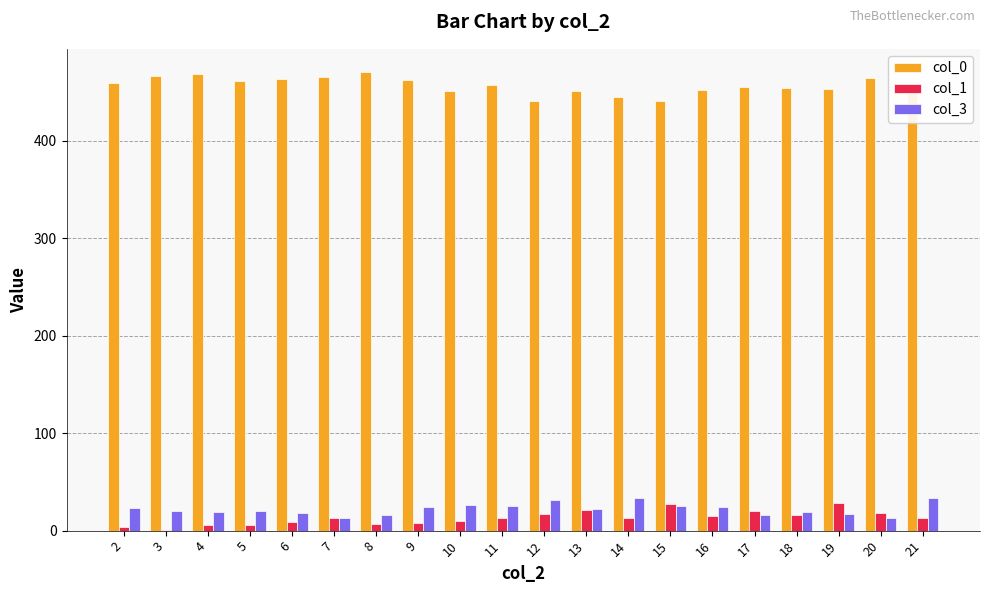

The value of col_3 at 6 is 18. True or false?

True